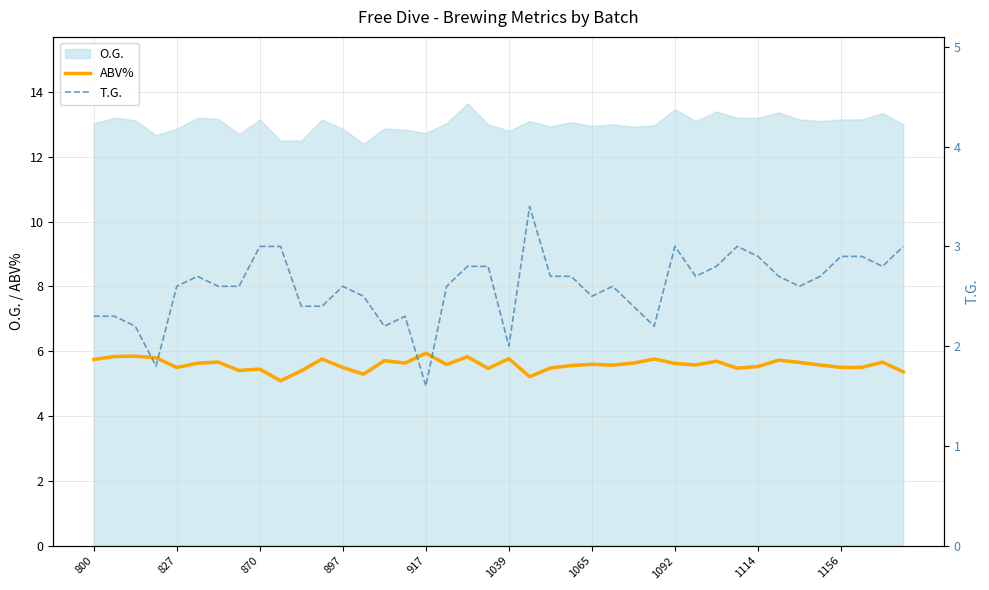

The ABV% series shows 5.7 at 800. True or false?

True